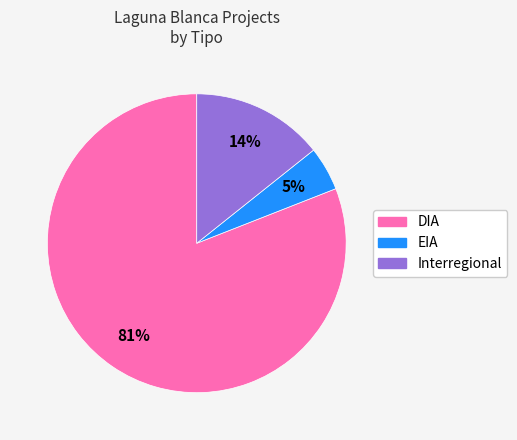

To the nearest percent, what is the combined percentage of Interregional and EIA?

19%